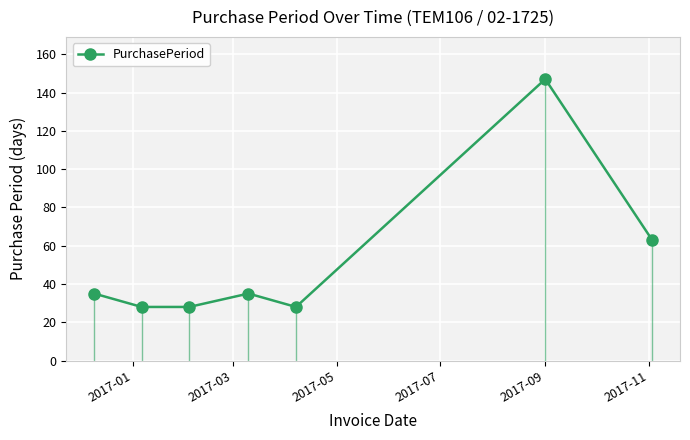

How many interior local peaks does the PurchasePeriod series have?

2